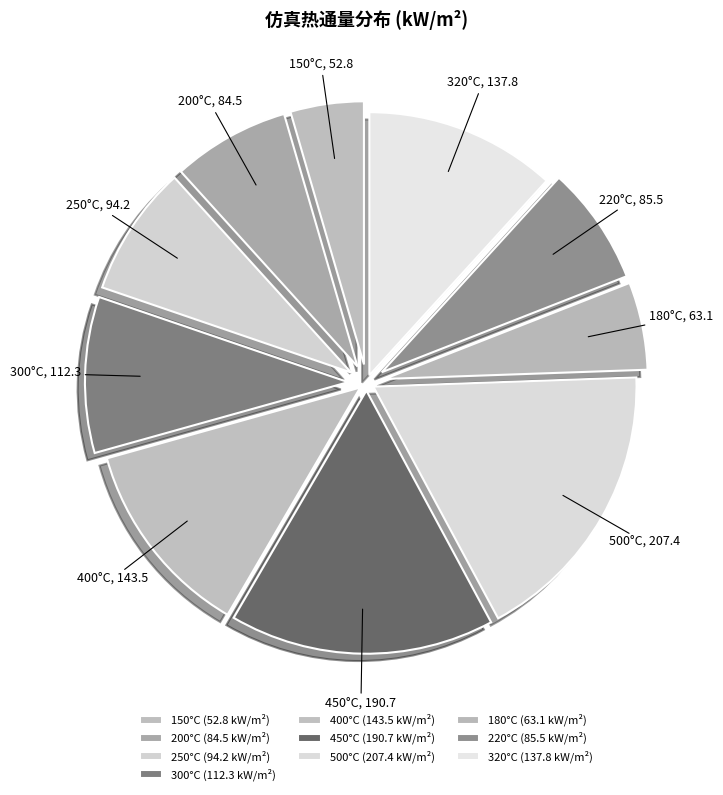

Do 450°C and 300°C together represent more than half of the pie?

No